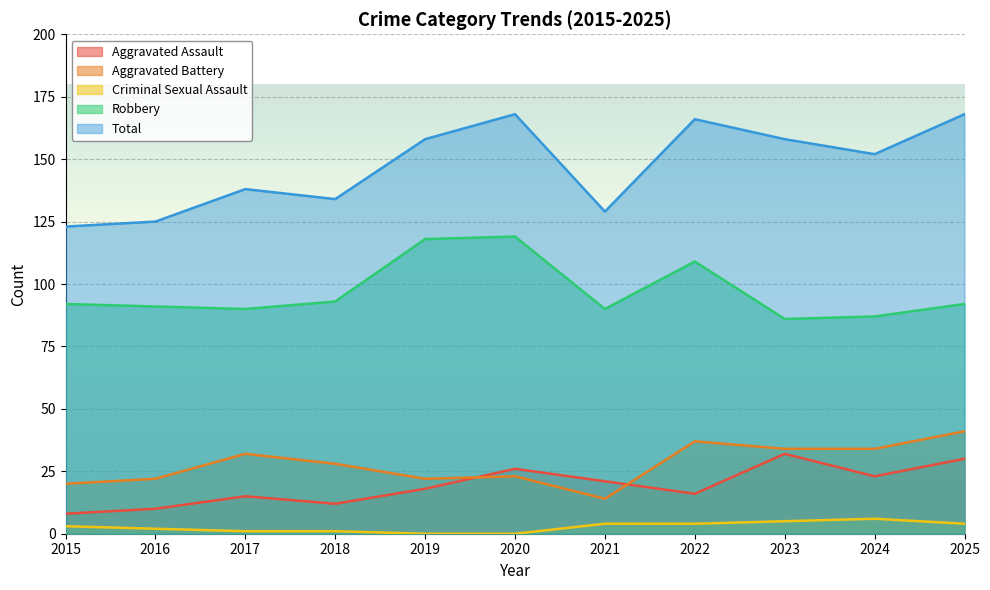

Rank the series at 2019 from highest to lowest value.

Total, Robbery, Aggravated Battery, Aggravated Assault, Criminal Sexual Assault